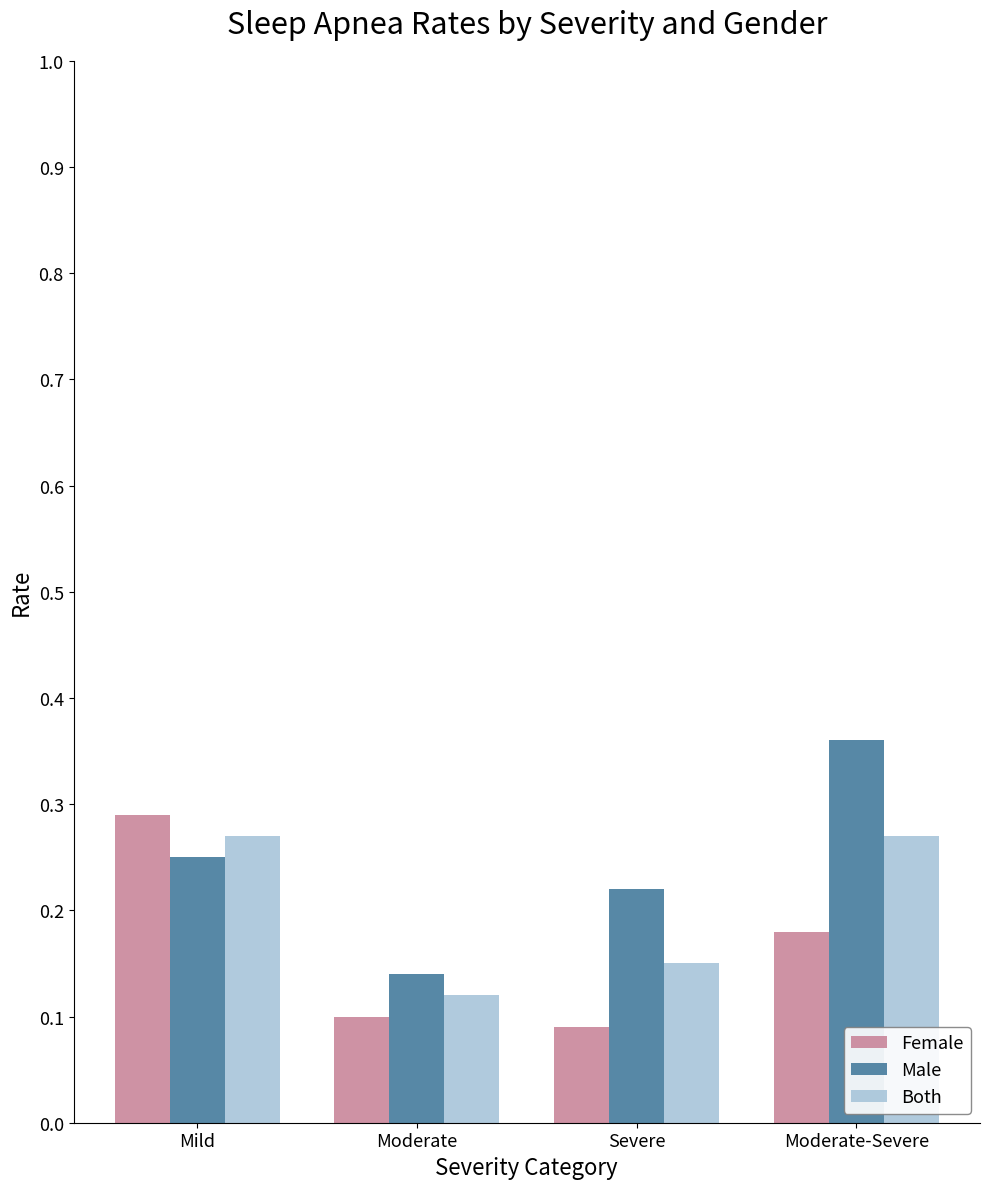

At how many categories does at least one series exceed 0?

4